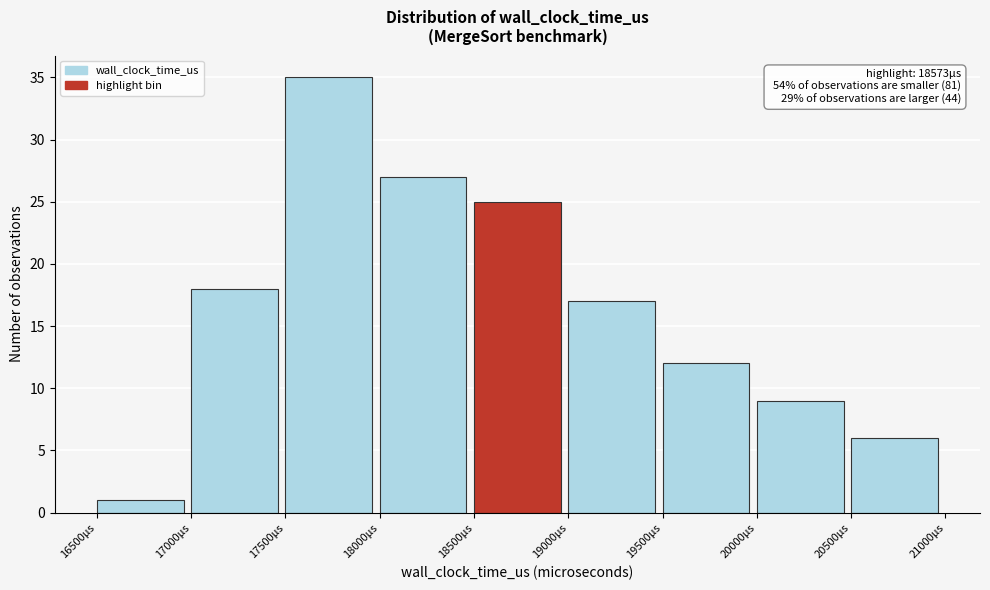

Which range on the x-axis has the tallest bar?

17500 to 18000